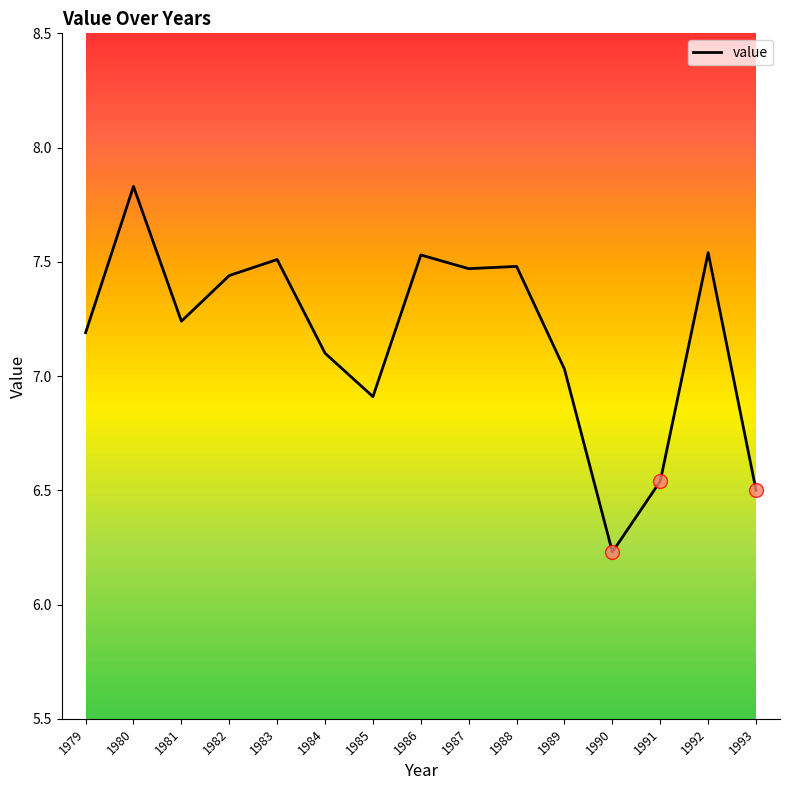

Which label corresponds to the largest value in the chart?

1980